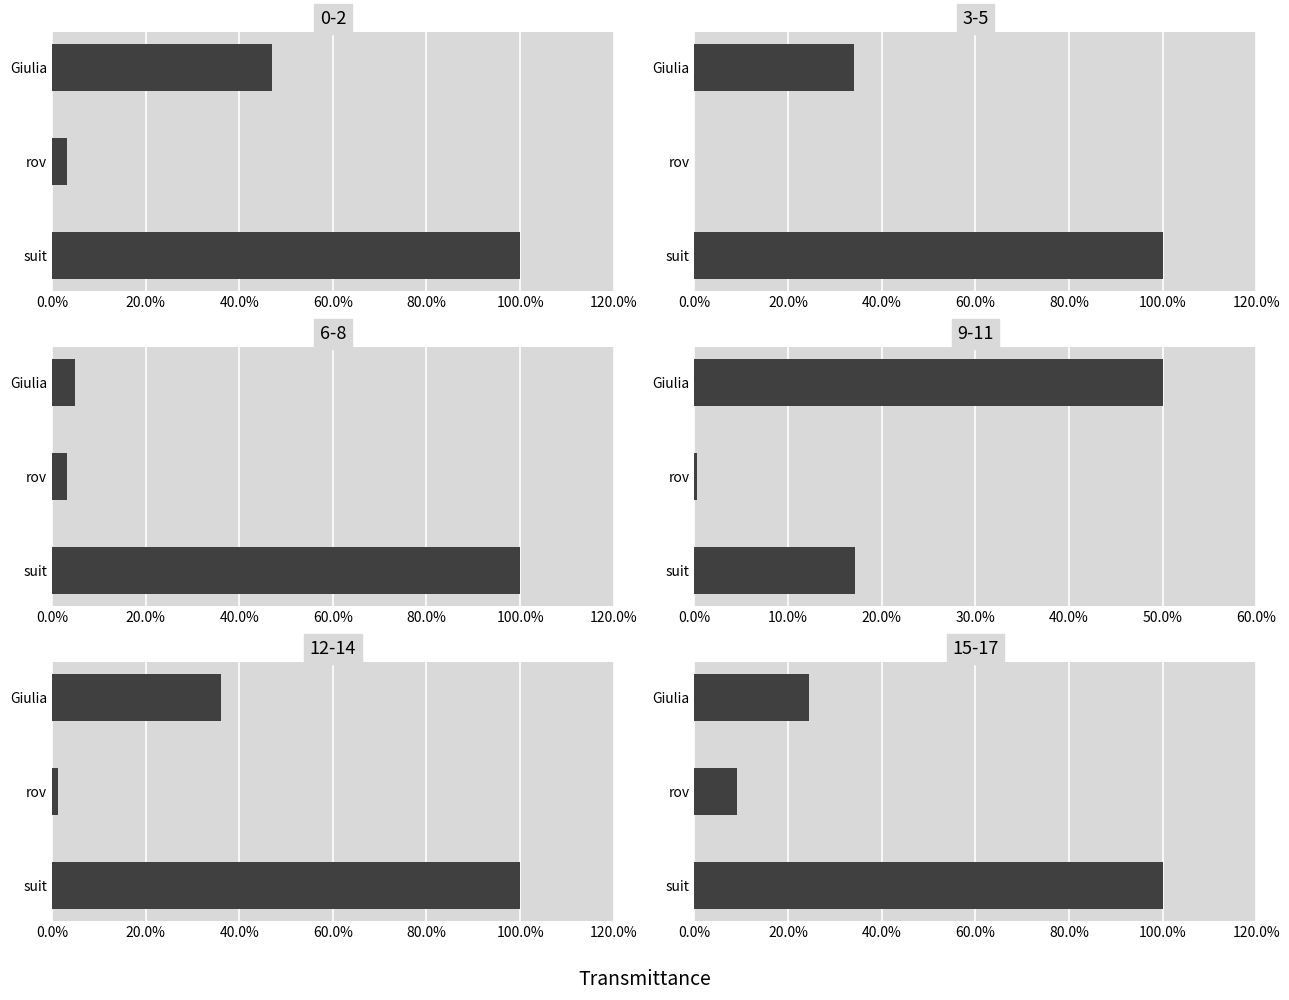

The chart shows a value of 0.2 at Giulia. True or false?

True